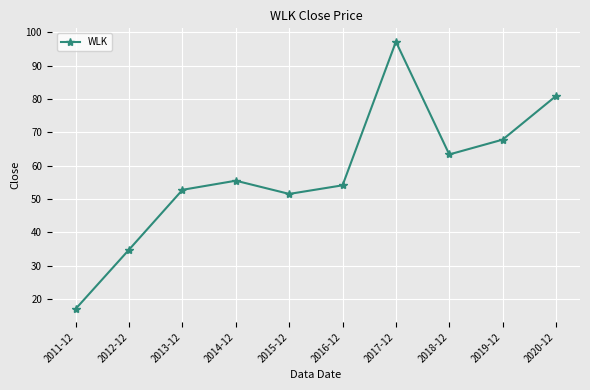

What is the change in value from 2013-12 to 2015-12?

-1.2